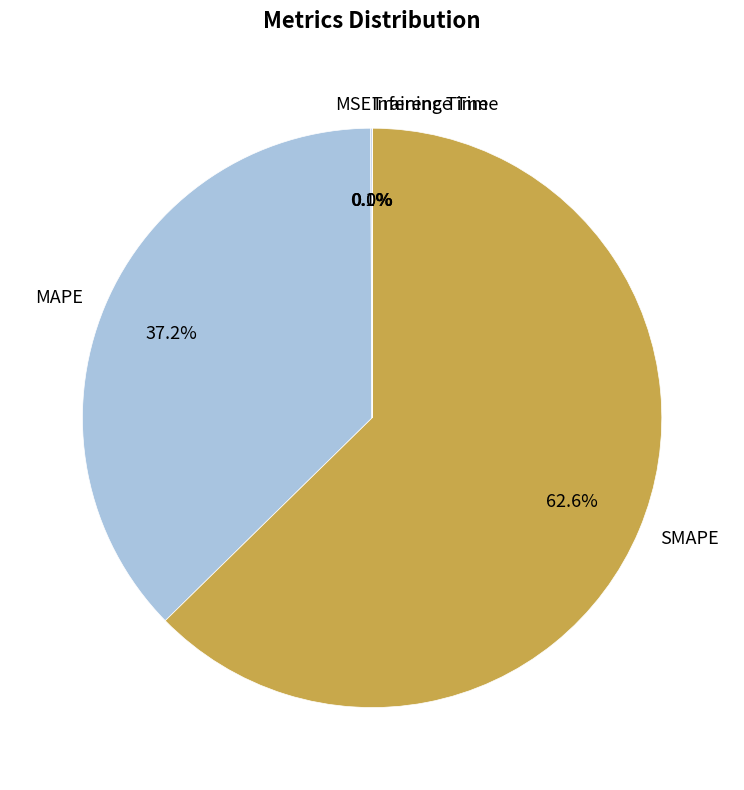

What is the majority slice?

SMAPE